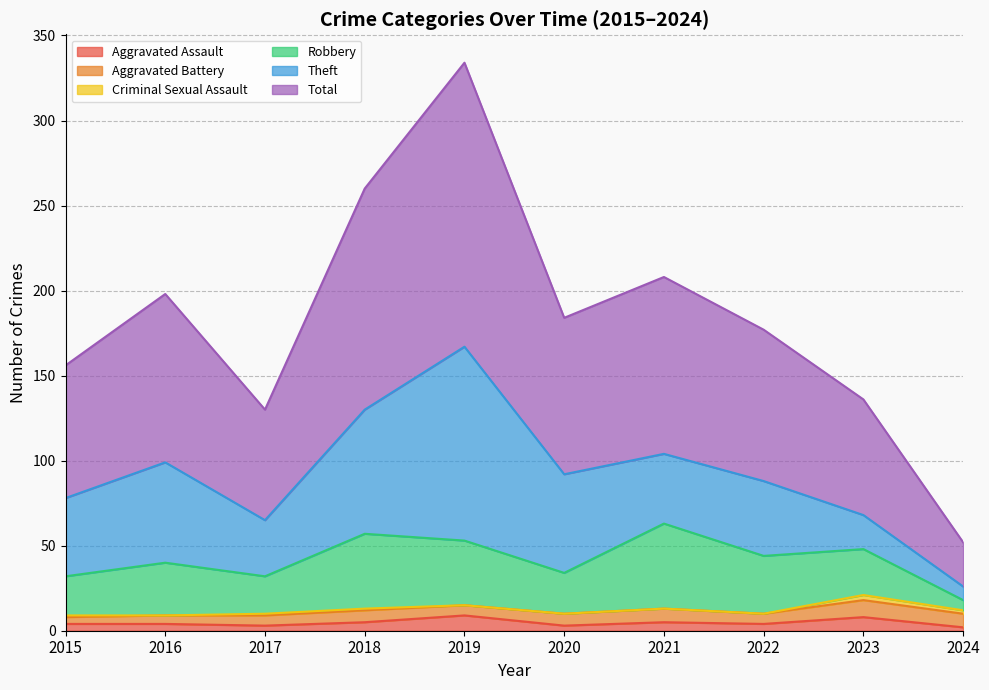

Which series has the largest total across all categories?

Total